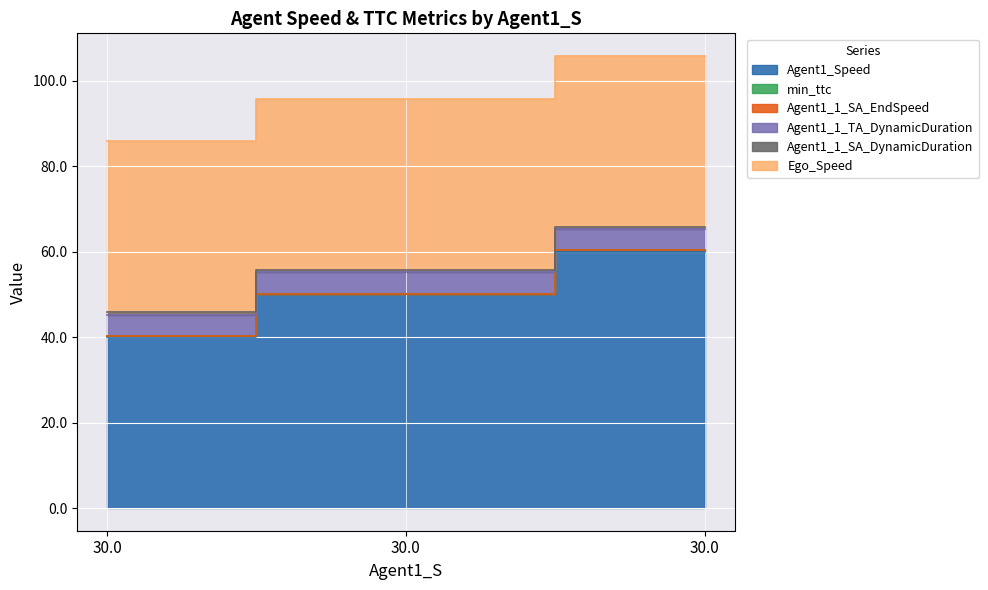

What is the difference between the highest and lowest values at 30.0?

40.0